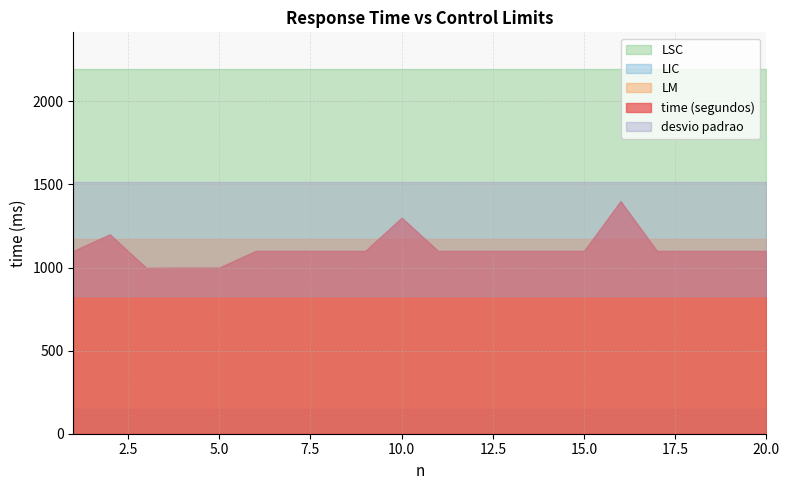

At which label does desvio padrao reach its minimum?

1